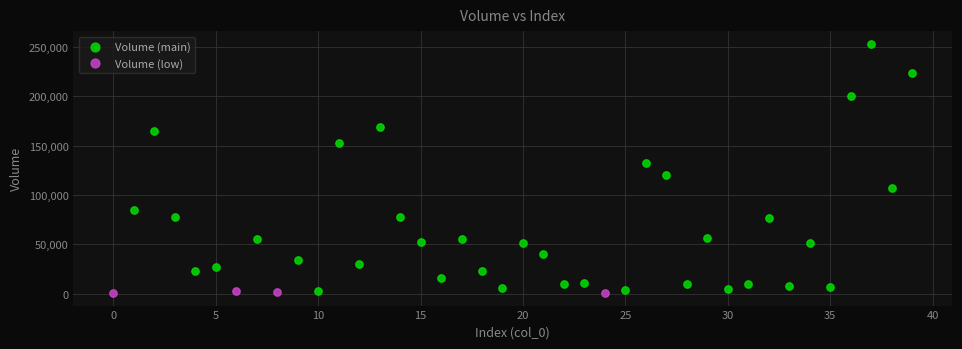

Which series has the widest spread of Y values?

Volume (main)